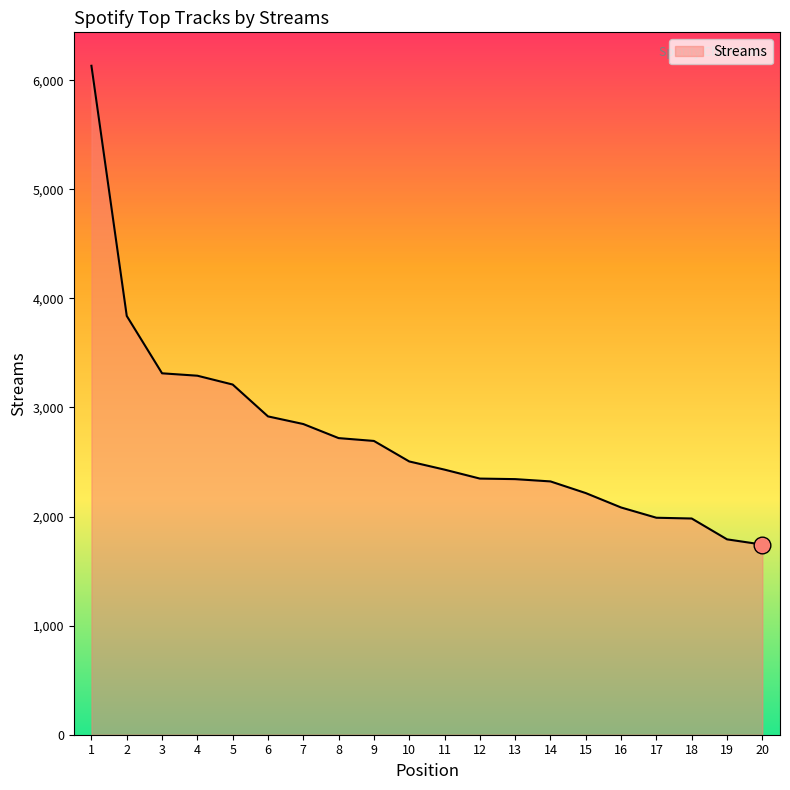

What is the difference between the maximum and minimum values?

4389